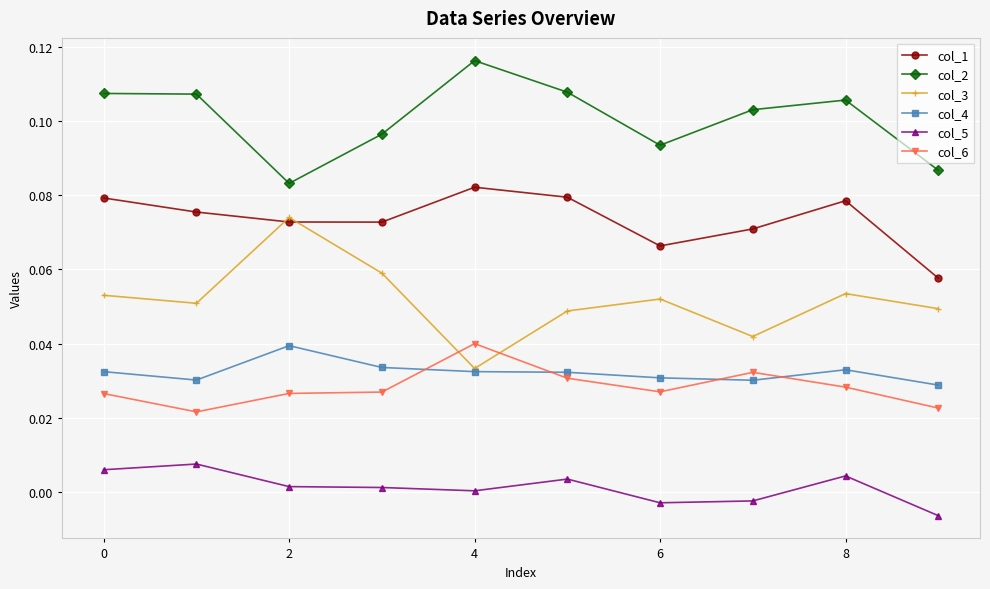

True or false: col_3 and col_2 cross at least once.

False